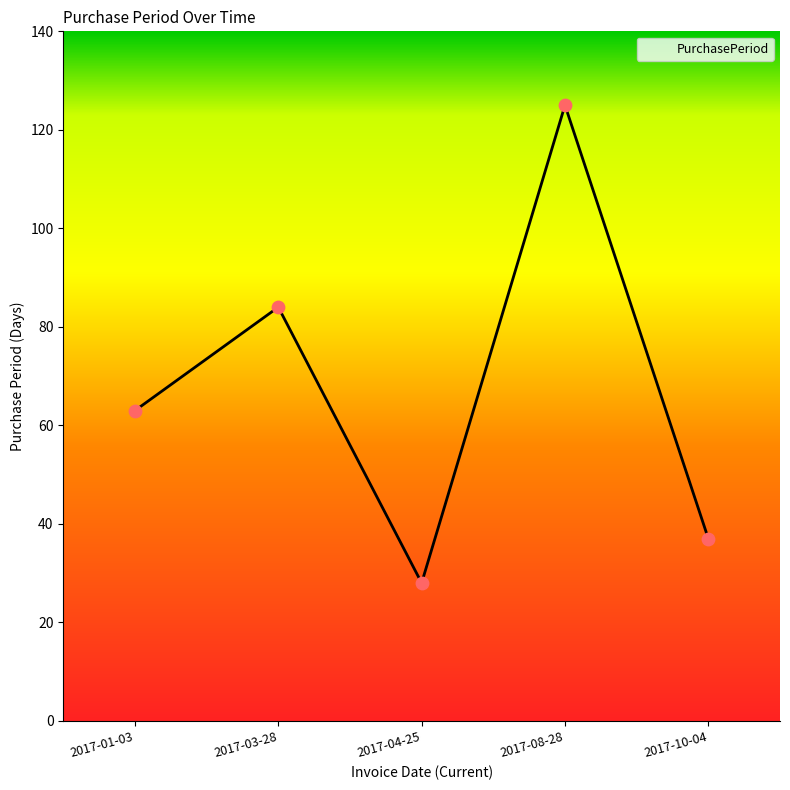

Approximately how many times larger is the value at 2017-04-25 compared to 2017-03-28?

0.3